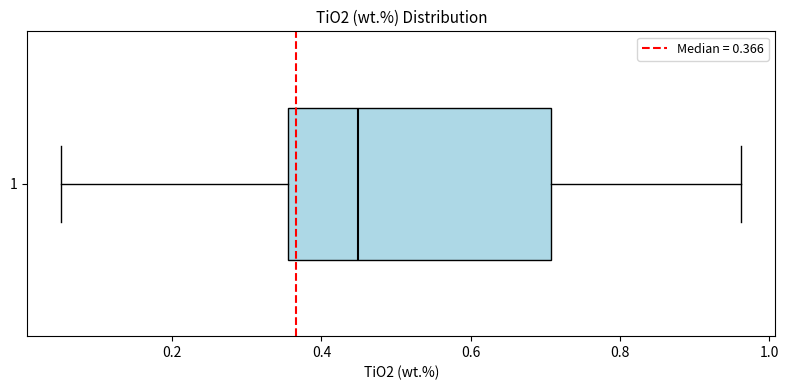

Transcribe this box plot: give where the median line is, the range the box spans, and where the two whiskers end, as read against the x-axis. The values are not printed on the chart, so give them approximately, as read against the axis.

median 0.44, box 0.36 to 0.70, whiskers 0.06 to 0.96